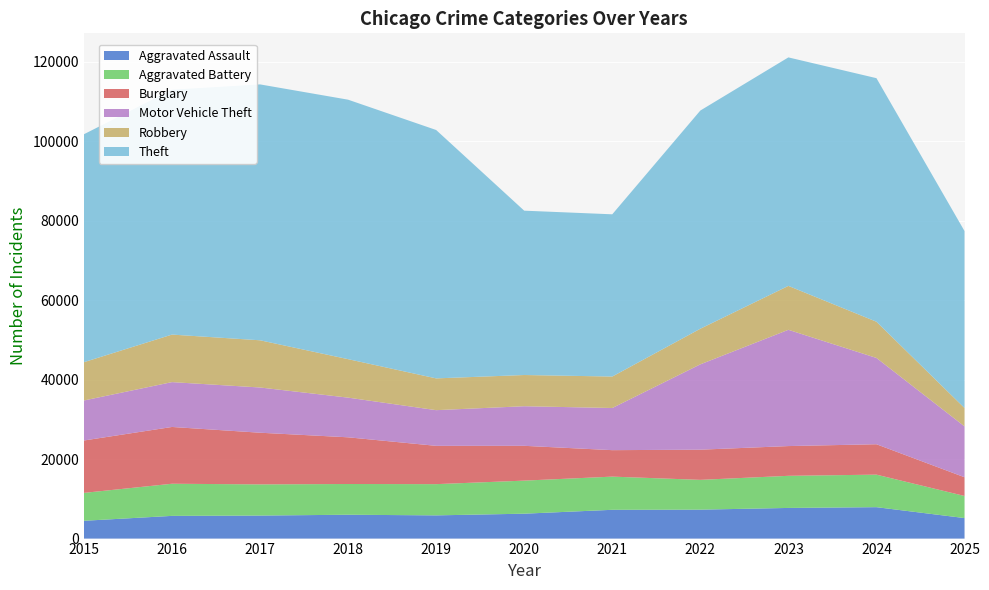

Reading left to right, list all the values displayed in this chart.

Aggravated Assault: 2015=4480	2016=5713	2017=5793	2018=6002	2019=5841	2020=6265	2021=7242	2022=7281	2023=7712	2024=7905	2025=5164
Aggravated Battery: 2015=7018	2016=8085	2017=7845	2018=7734	2019=7858	2020=8320	2021=8348	2022=7495	2023=8081	2024=8183	2025=5559
Burglary: 2015=13184	2016=14289	2017=13001	2018=11747	2019=9639	2020=8758	2021=6661	2022=7594	2023=7486	2024=7653	2025=4713
Motor Vehicle Theft: 2015=10068	2016=11285	2017=11380	2018=9985	2019=8978	2020=9962	2021=10605	2022=21472	2023=29255	2024=21713	2025=12801
Robbery: 2015=9638	2016=11960	2017=11881	2018=9681	2019=7995	2020=7855	2021=7920	2022=8964	2023=11052	2024=9115	2025=4628
Theft: 2015=57353	2016=61626	2017=64386	2018=65290	2019=62499	2020=41350	2021=40821	2022=54899	2023=57494	2024=61283	2025=44524